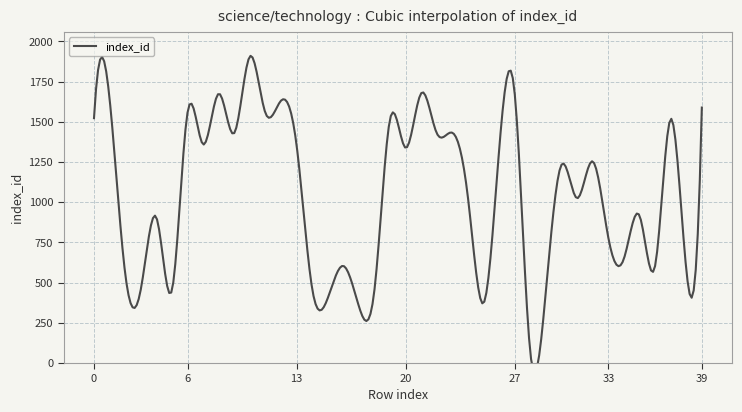

Is this an area chart (filled region under the line)?

No